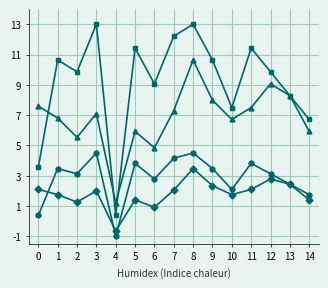

How many distinct data groups are displayed?

4